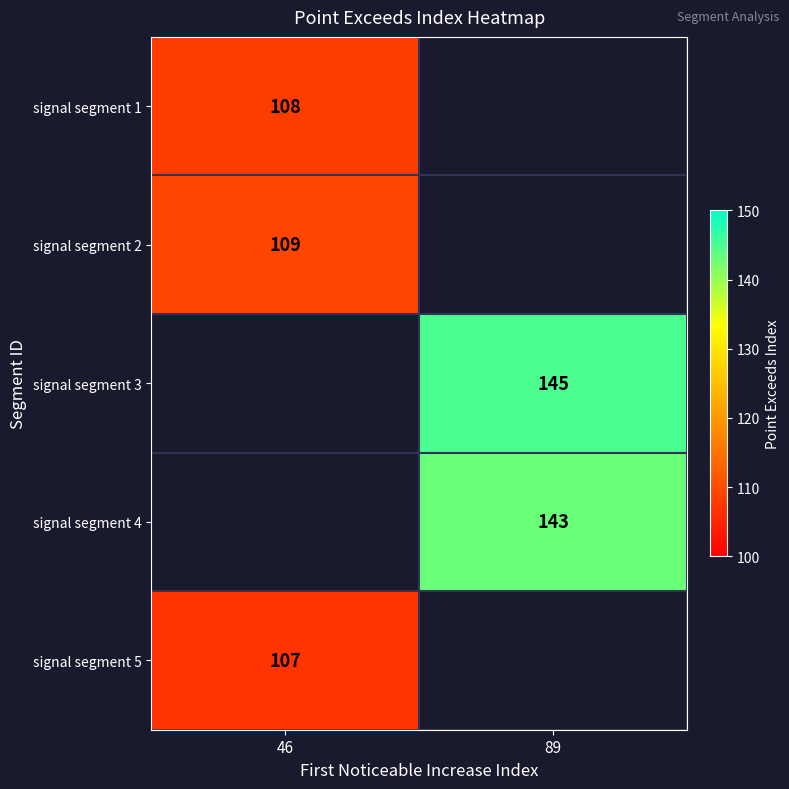

Is the value of signal segment 3 at 89 greater than the value of signal segment 1 at 46?

Yes